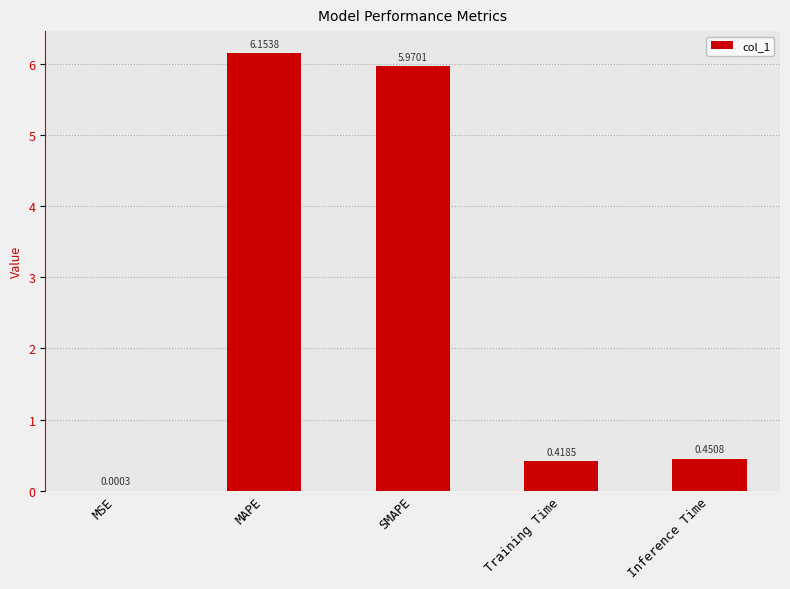

What is the change in value from MAPE to Inference Time?

-5.7